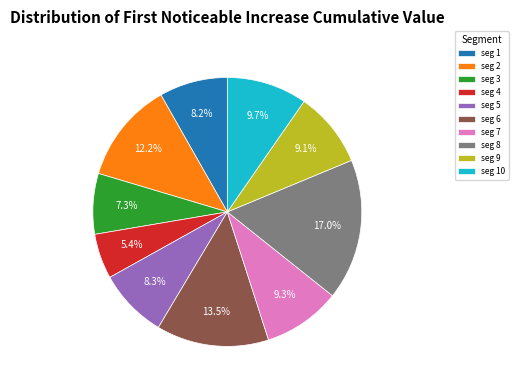

Which has a higher value, seg 6 or seg 2?

seg 6